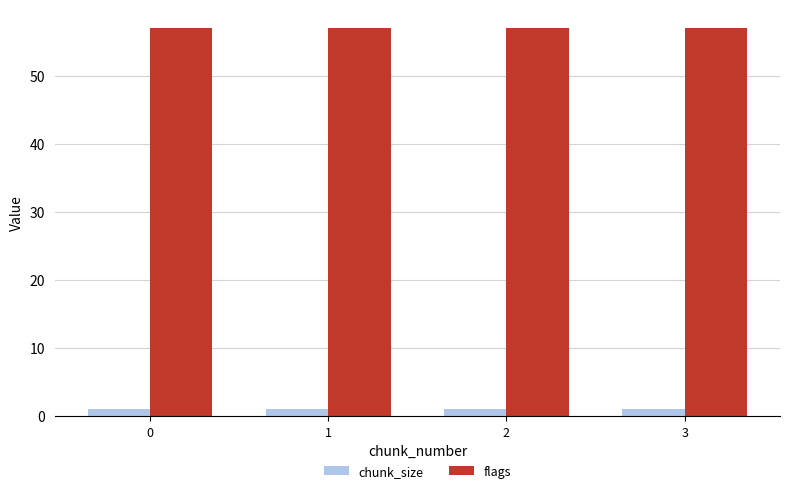

Reading right to left, extract all data points from this chart.

chunk_size: 3=1	2=1	1=1	0=1
flags: 3=57	2=57	1=57	0=57